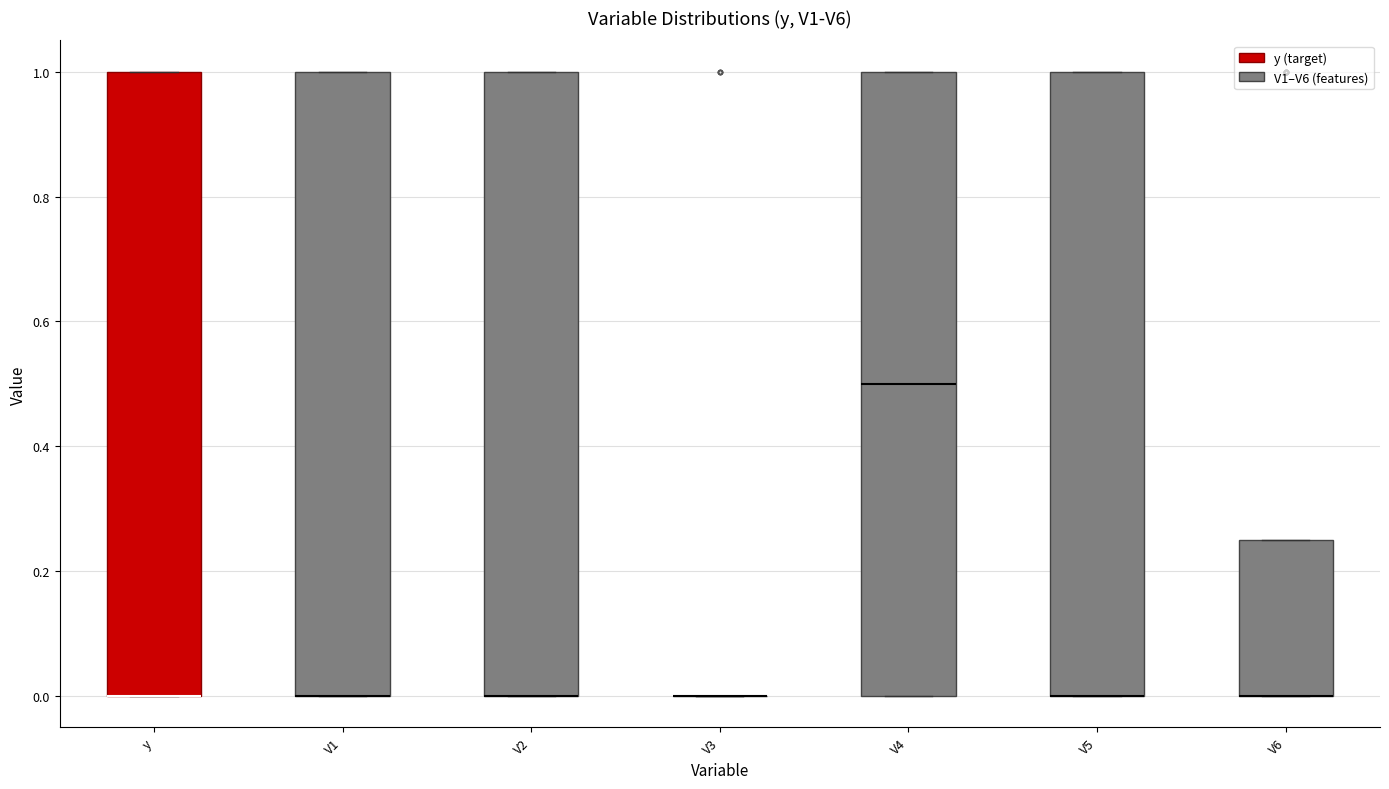

Where is the upper edge of the box for V2 on the y-axis? The values are not printed on the chart, so give them approximately, as read against the axis.

1.00